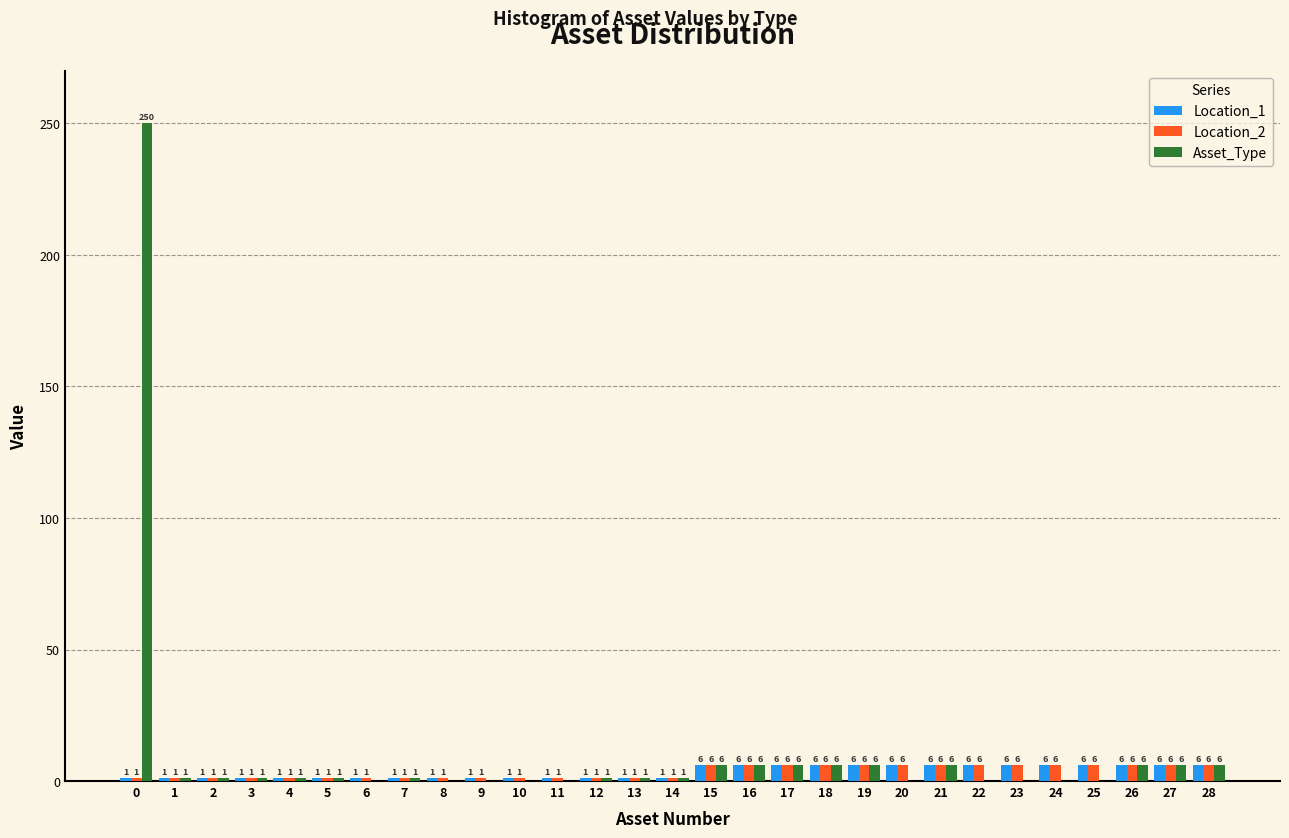

Reading right to left, extract all data points from this chart.

Location_1: 28=6	27=6	26=6	25=6	24=6	23=6	22=6	21=6	20=6	19=6	18=6	17=6	16=6	15=6	14=1	13=1	12=1	11=1	10=1	9=1	8=1	7=1	6=1	5=1	4=1	3=1	2=1	1=1	0=1
Location_2: 28=6	27=6	26=6	25=6	24=6	23=6	22=6	21=6	20=6	19=6	18=6	17=6	16=6	15=6	14=1	13=1	12=1	11=1	10=1	9=1	8=1	7=1	6=1	5=1	4=1	3=1	2=1	1=1	0=1
Asset_Type: 28=6	27=6	26=6	25=0	24=0	23=0	22=0	21=6	20=0	19=6	18=6	17=6	16=6	15=6	14=1	13=1	12=1	11=0	10=0	9=0	8=0	7=1	6=0	5=1	4=1	3=1	2=1	1=1	0=250